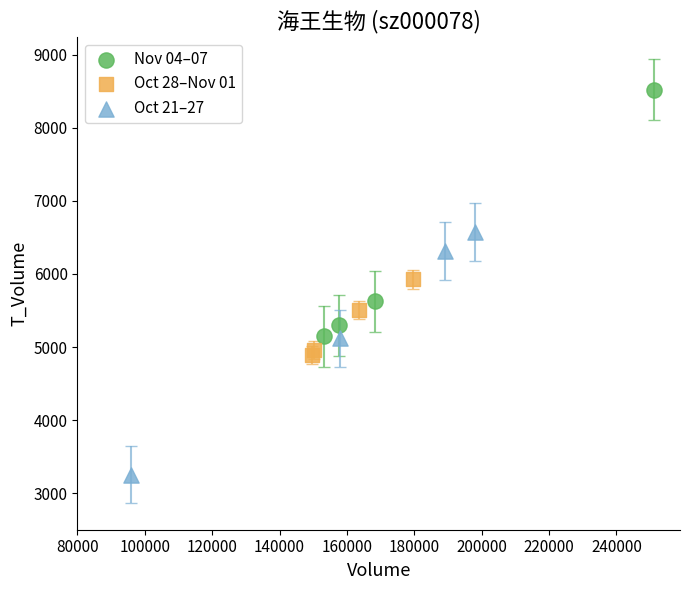

Which series reaches the maximum Y coordinate?

Nov 04–07